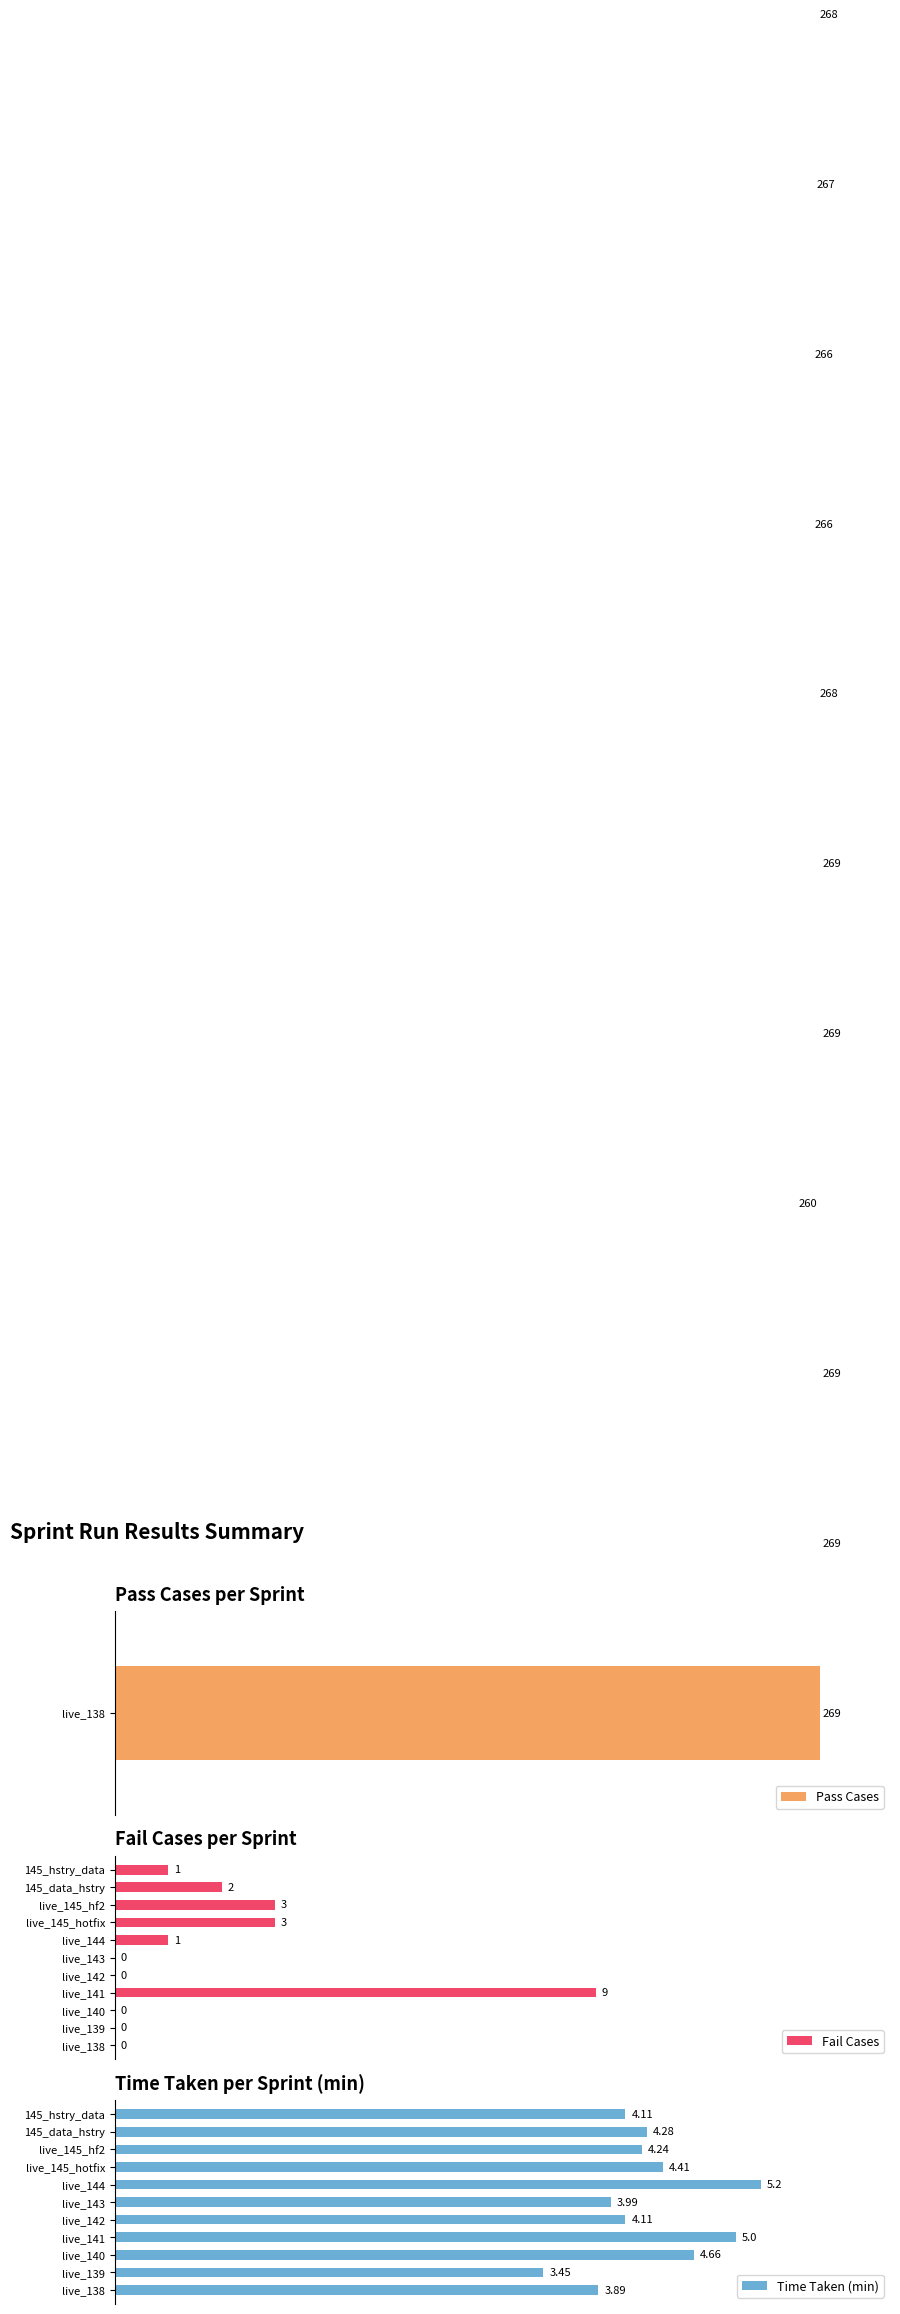

Which category has the highest value in the Fail Cases series?

live_141